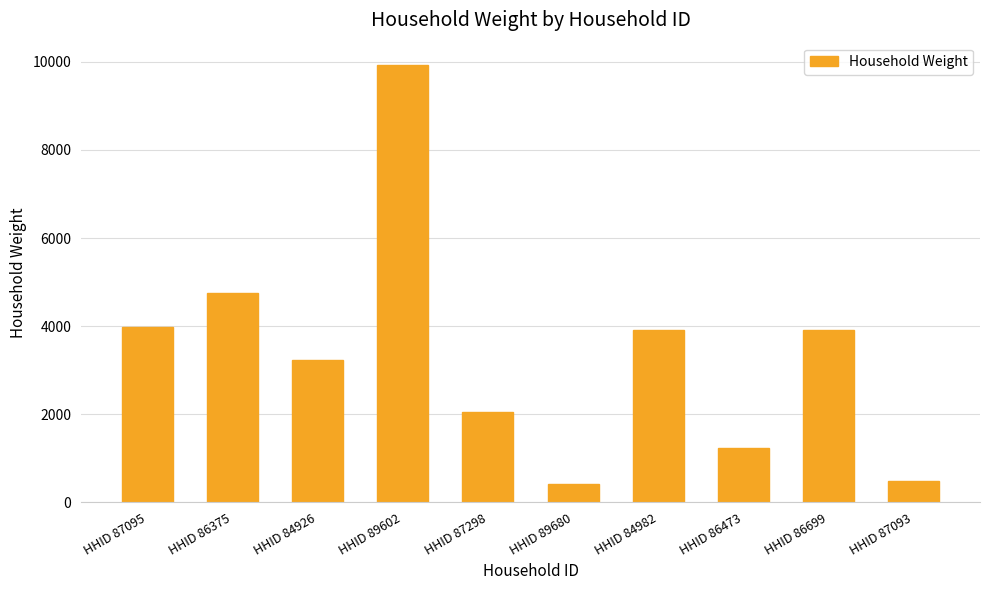

How many values are below 3905?

5